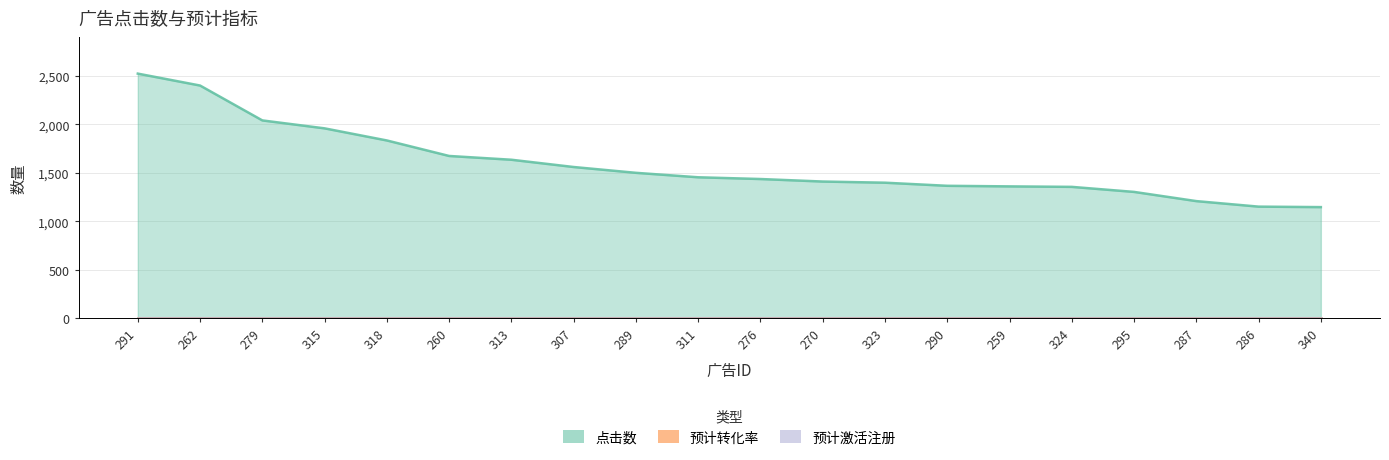

Rank the series by their maximum value, from lowest to highest.

预计转化率, 预计激活注册, 点击数